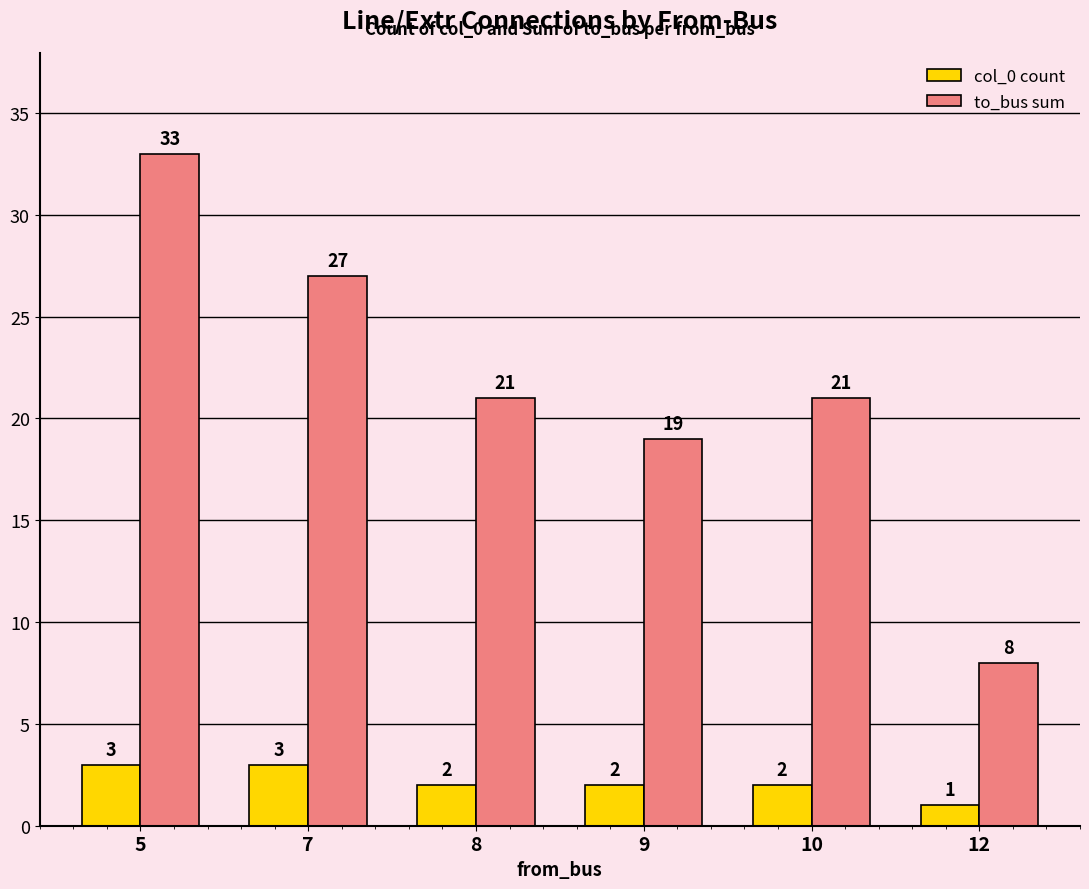

What is the highest value of the to_bus sum series?

33